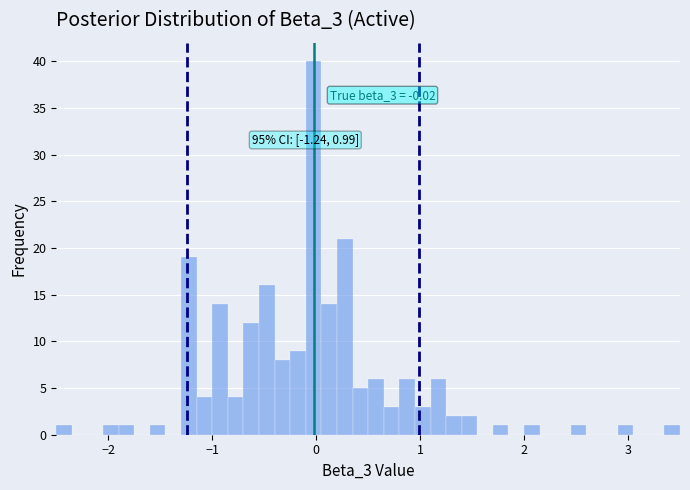

Around what value on the x-axis is the tallest bar? Give the approximate position of its centre, as read against the axis.

0.0